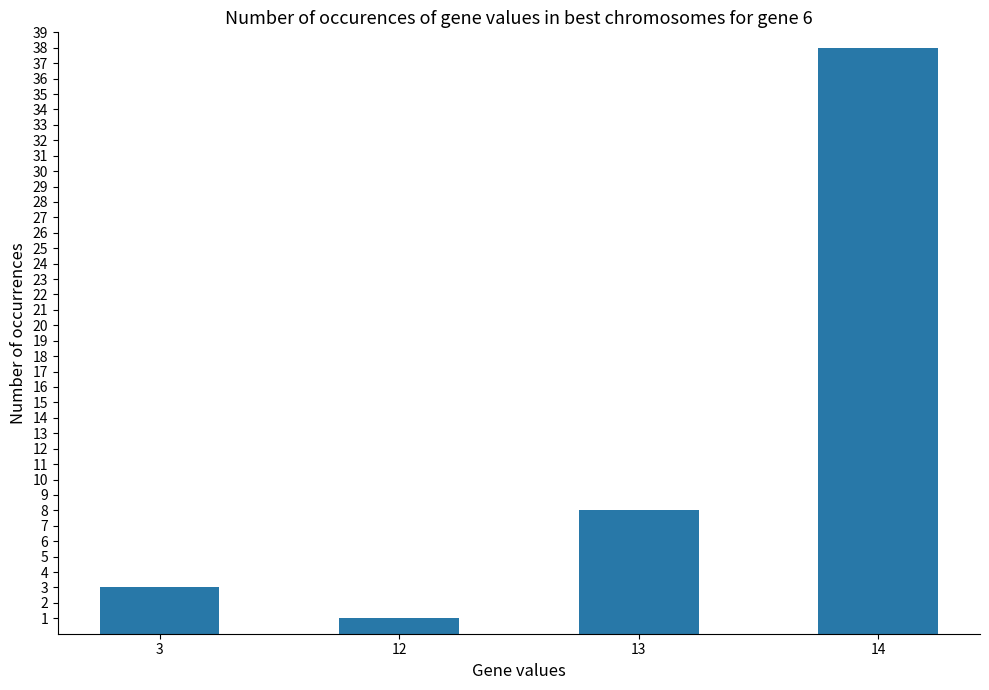

What is the smallest value displayed?

1